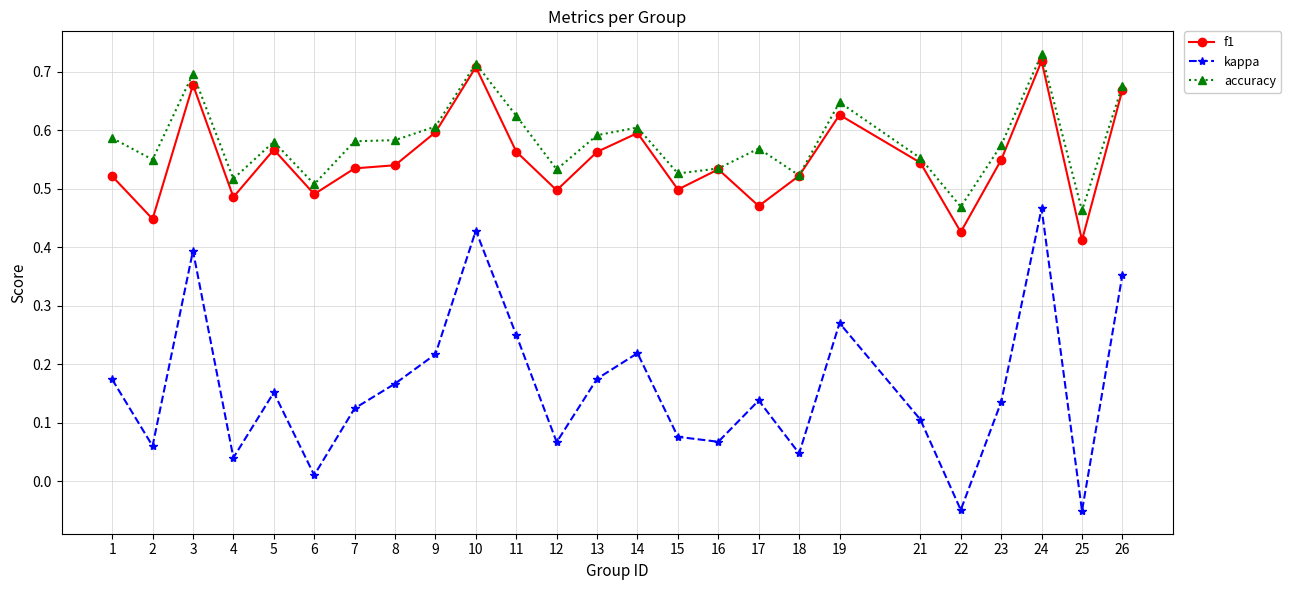

At how many categories does at least one series exceed 0?

25